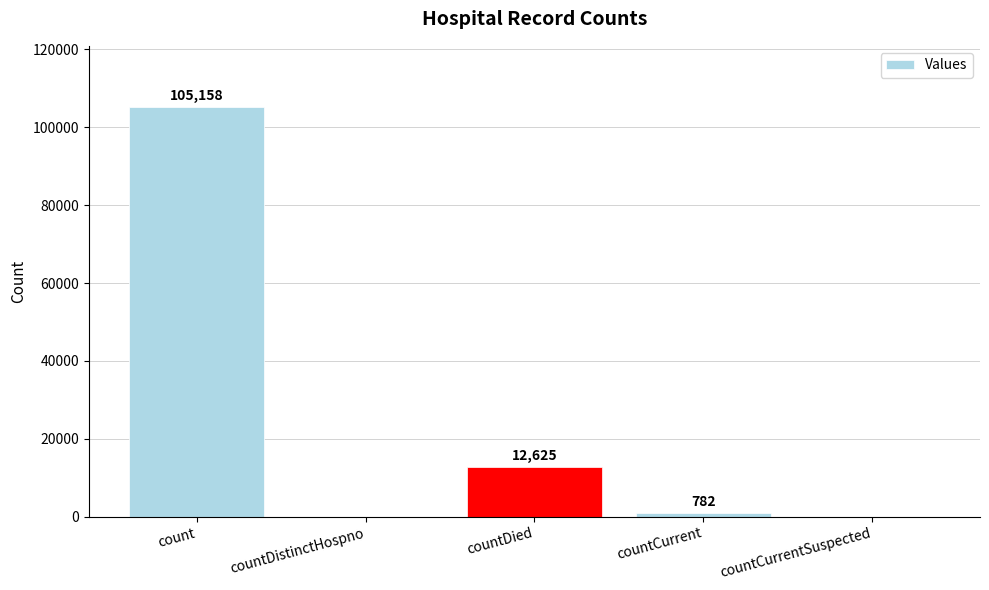

What is the sum of all values?

118565